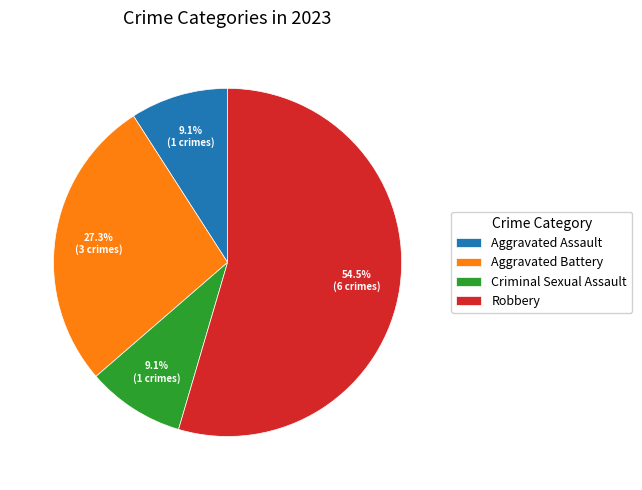

Is it true that Robbery is 44% of the pie?

False